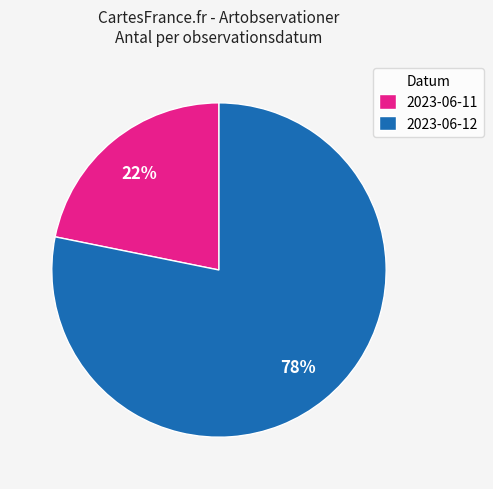

Which has a higher value, 2023-06-12 or 2023-06-11?

2023-06-12